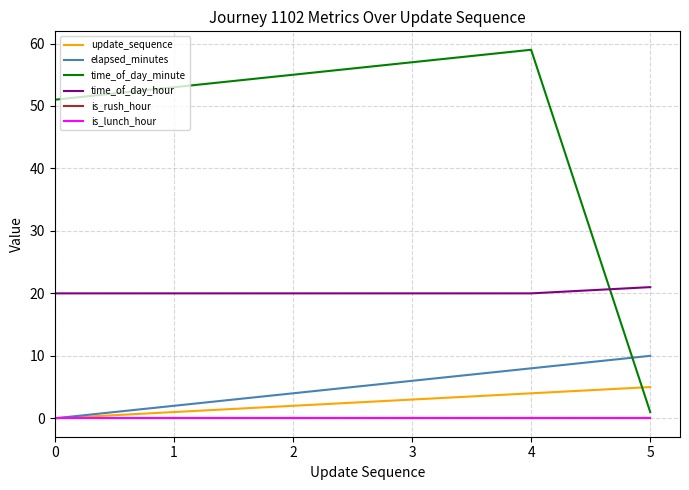

Reading right to left, transcribe all the data shown in this chart.

update_sequence: 5	4	3	2	1	0
elapsed_minutes: 10	8	6	4	2	0
time_of_day_minute: 1	59	57	55	53	51
time_of_day_hour: 21	20	20	20	20	20
is_rush_hour: 0	0	0	0	0	0
is_lunch_hour: 0	0	0	0	0	0